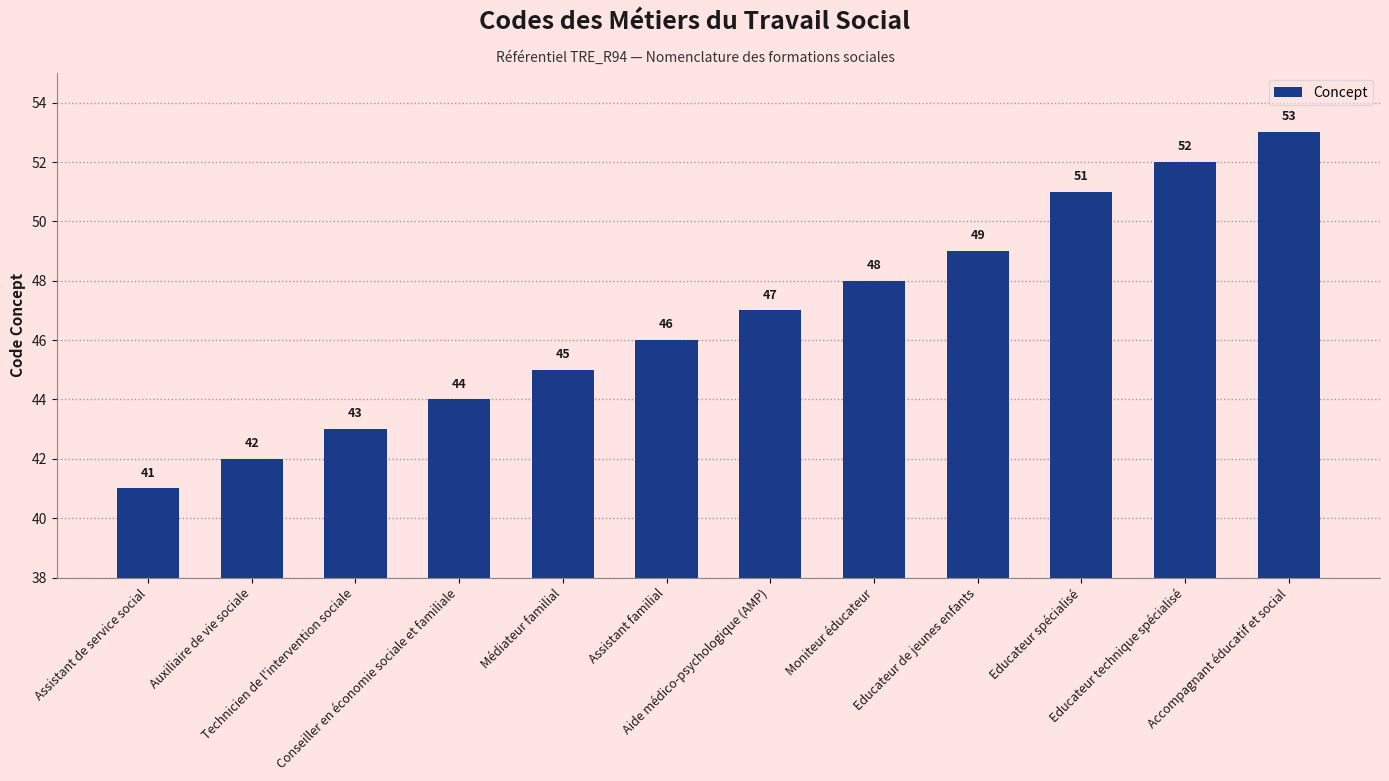

Between Assistant de service social and Technicien de l'intervention sociale, which is larger?

Technicien de l'intervention sociale